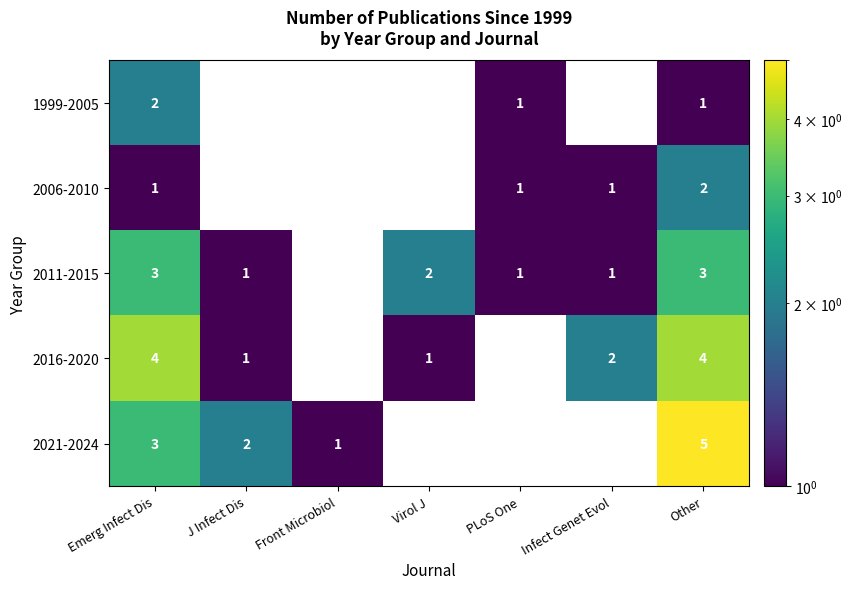

How many data points does each series have?

7